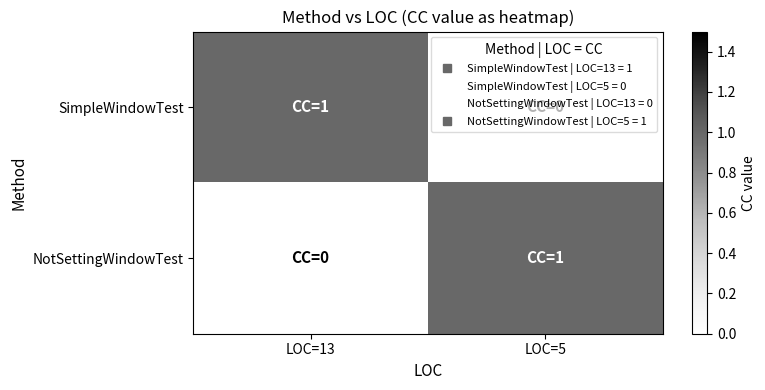

At which category is the sum across all series the highest?

LOC=13